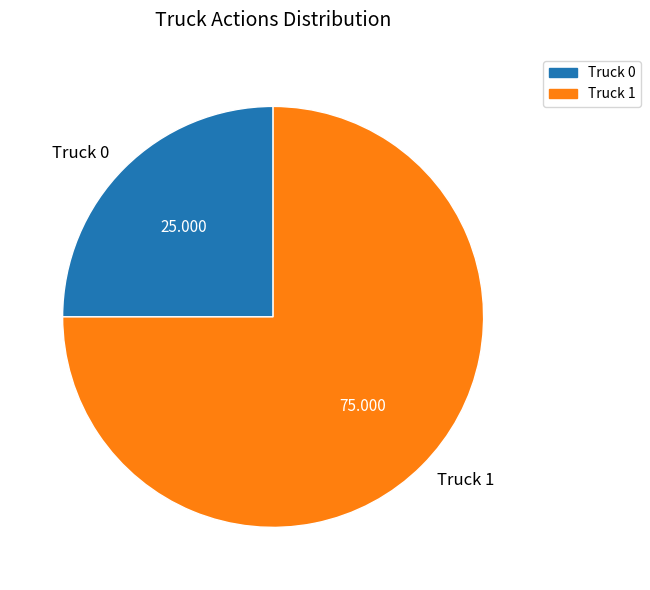

Is Truck 1 the majority of the pie?

Yes